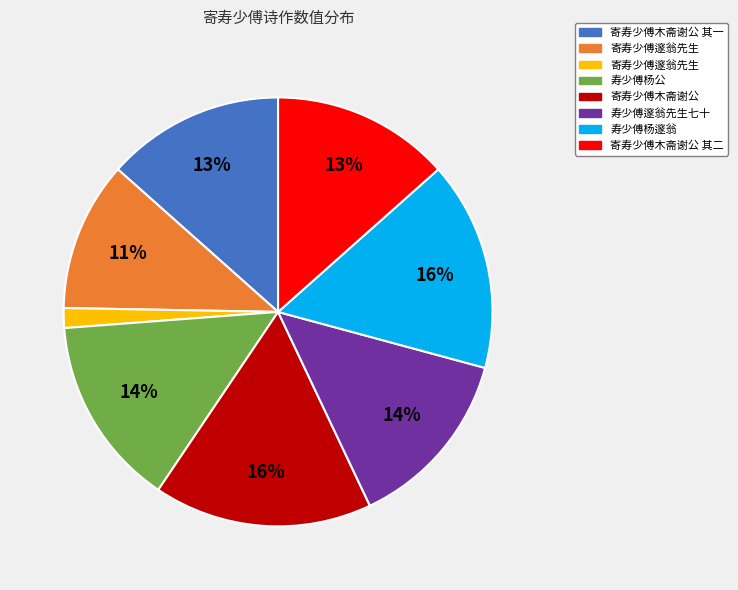

Is there any slice that represents more than half of the pie?

No